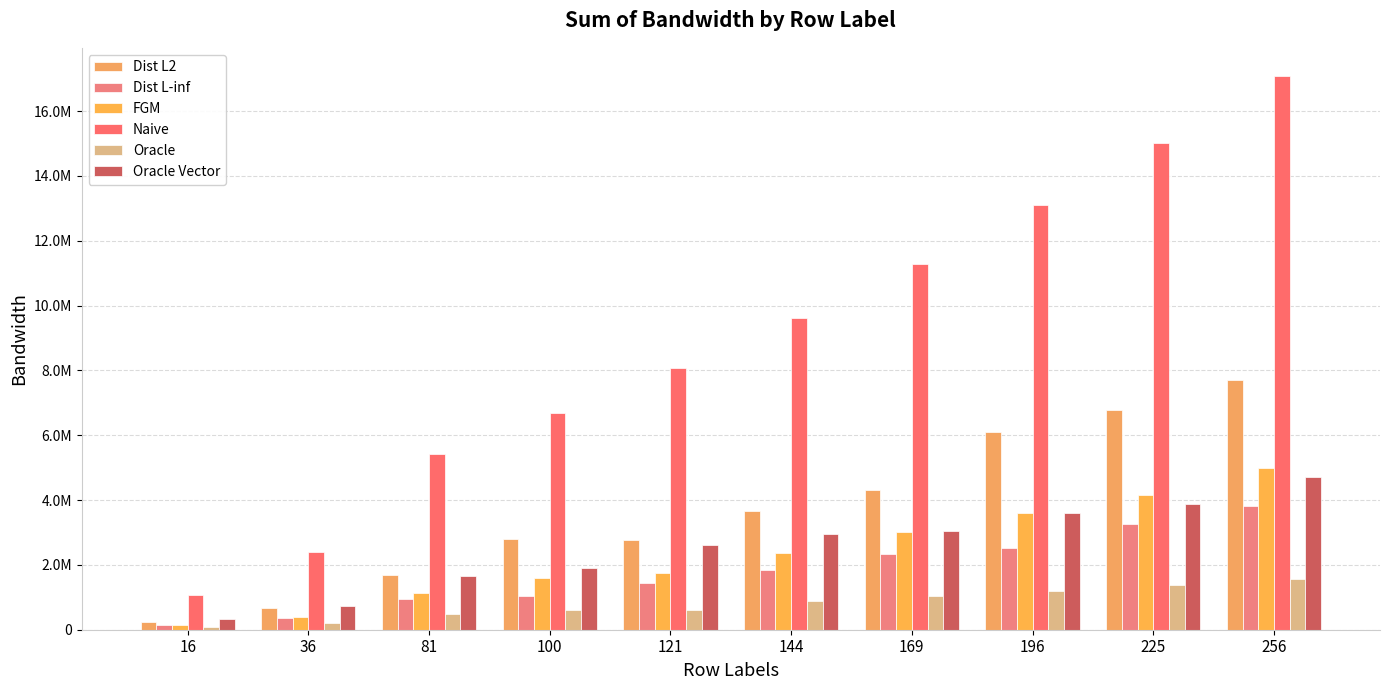

What is the difference between the maximum and minimum values in the Oracle series?

1481568